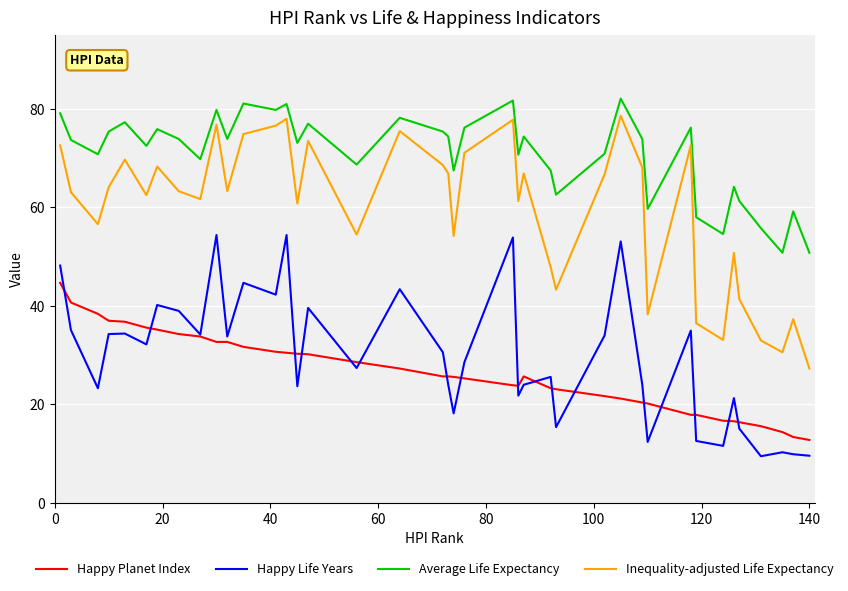

True or false: Inequality-adjusted Life Expectancy and Happy Planet Index intersect in this chart.

False